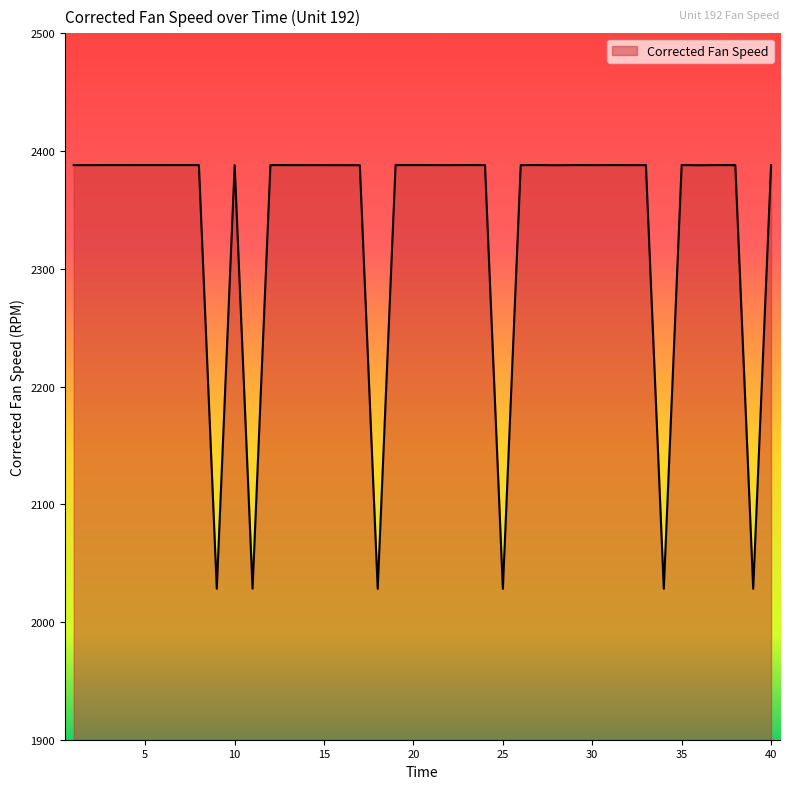

What is the minimum value shown in the chart?

2028.2